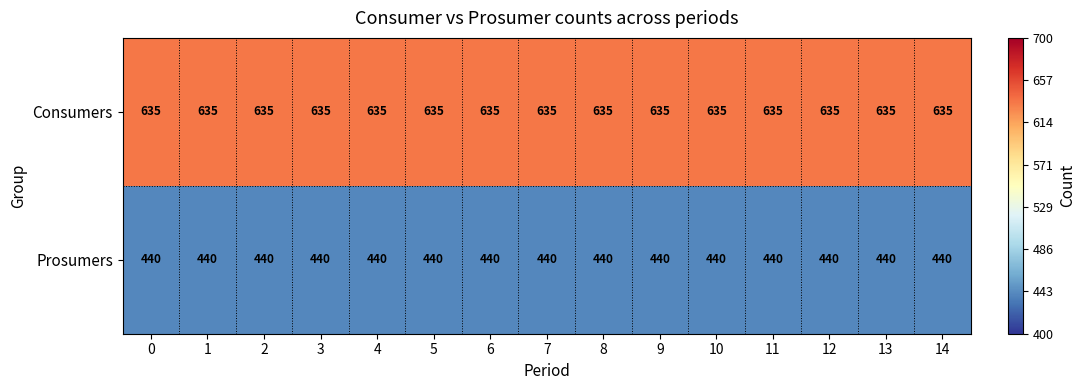

What is the sum of all Prosumers values?

6600